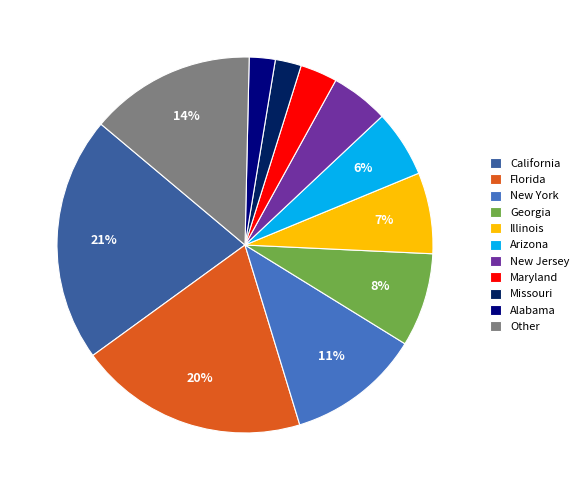

To the nearest percent, what is the difference between the largest and smallest slice percentages?

19%